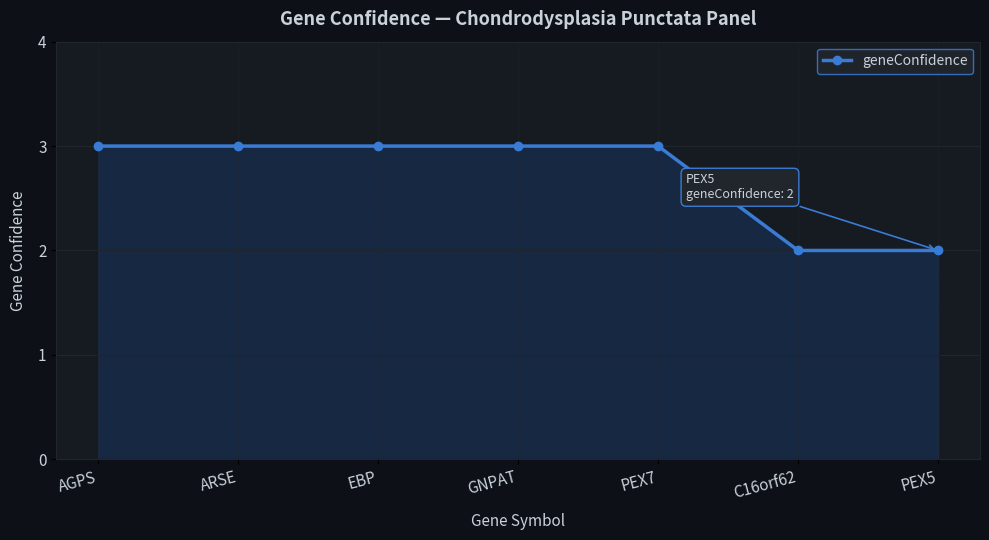

True or false: the data has more than 2 interior local peaks.

False